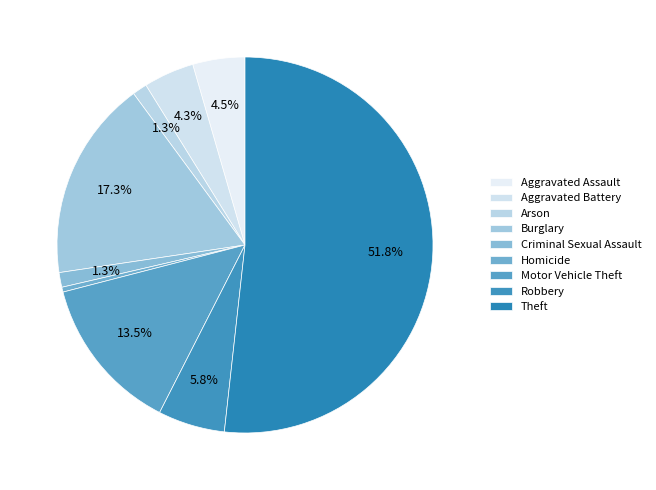

Combined, do Criminal Sexual Assault and Burglary account for over 50%?

No